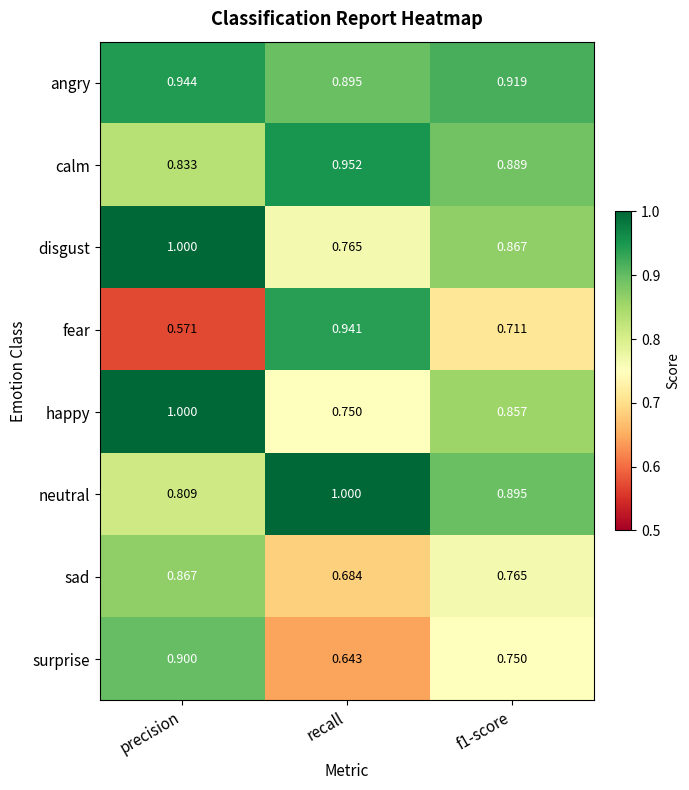

Is the value of calm at recall greater than the value of angry at f1-score?

Yes